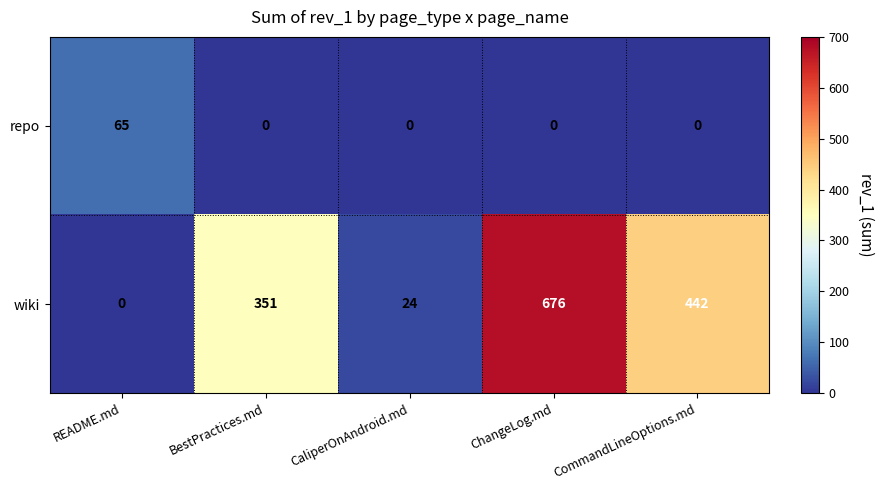

Rank the series by their maximum value, from lowest to highest.

repo, wiki